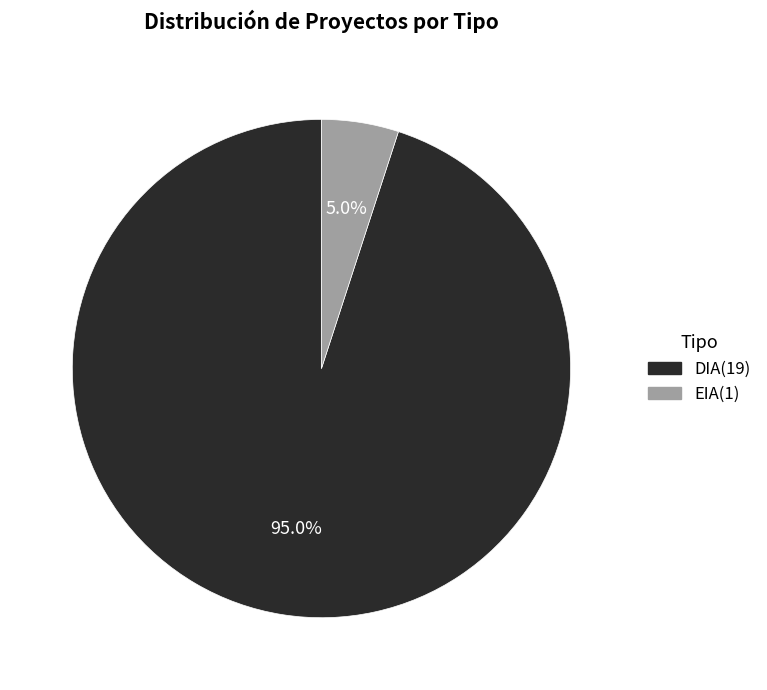

To the nearest percent, what is the difference between the EIA and DIA slice percentages?

90%